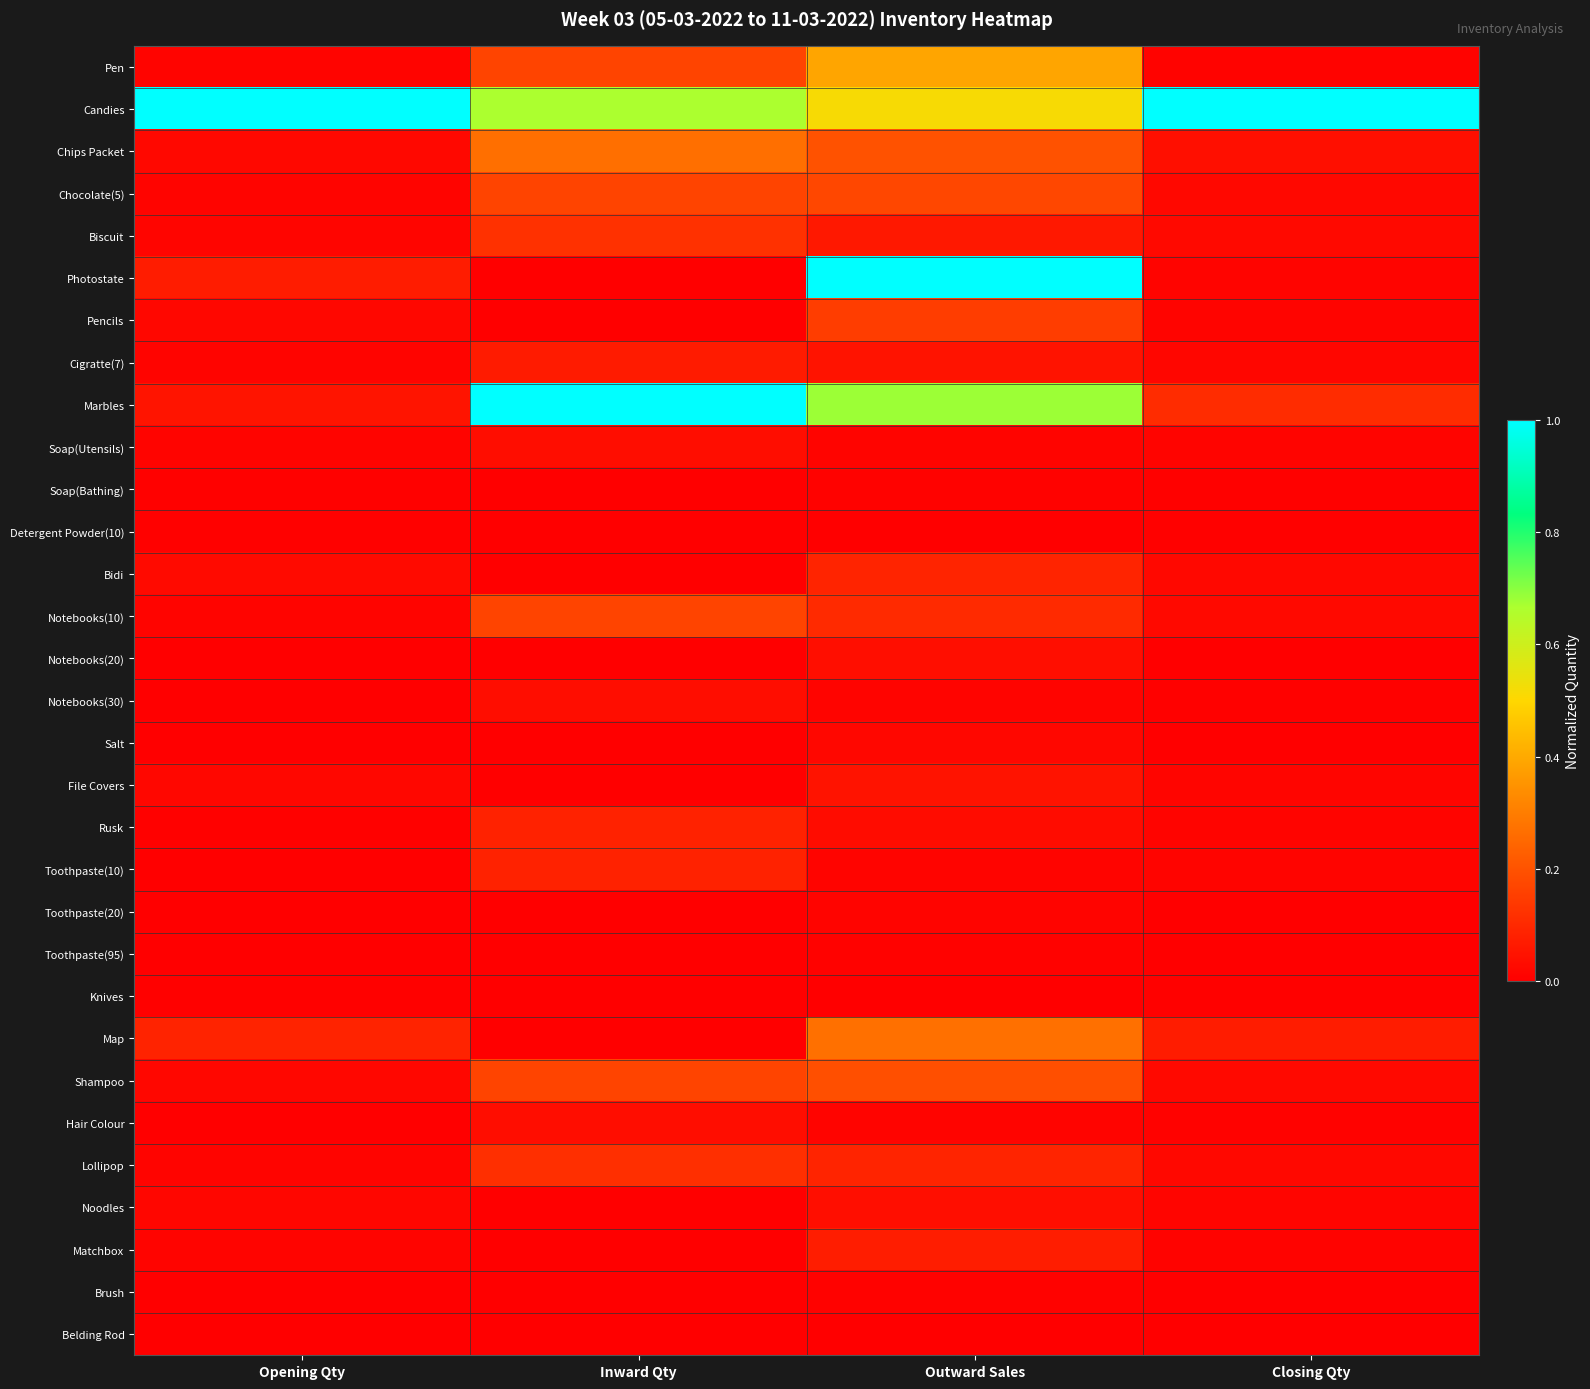

List the series in order of their peak value, lowest first.

Belding Rod, Detergent Powder(10), Knives, Soap(Bathing), Toothpaste(95), Brush, Toothpaste(20), Salt, Soap(Utensils), Notebooks(30), Hair Colour, Notebooks(20), Noodles, File Covers, Cigratte(7), Matchbox, Rusk, Toothpaste(10), Bidi, Lollipop, Biscuit, Pencils, Notebooks(10), Chocolate(5), Shampoo, Chips Packet, Map, Pen, Candies, Photostate, Marbles